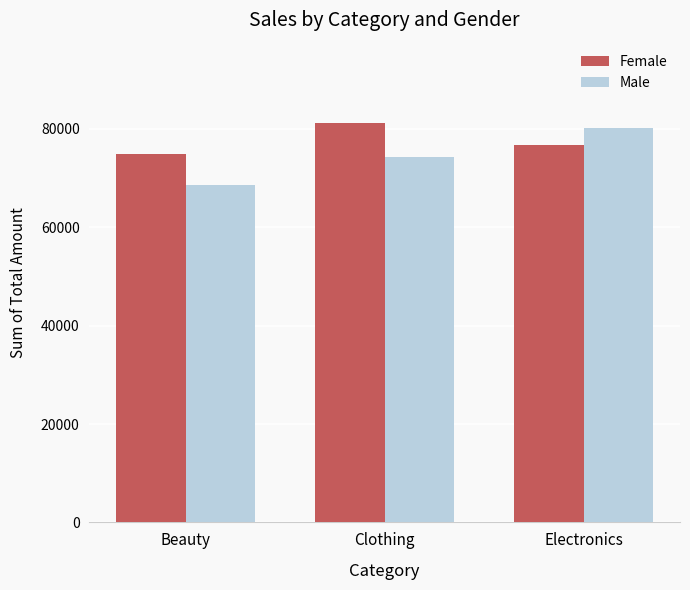

What is the sum of all Female values?

232840